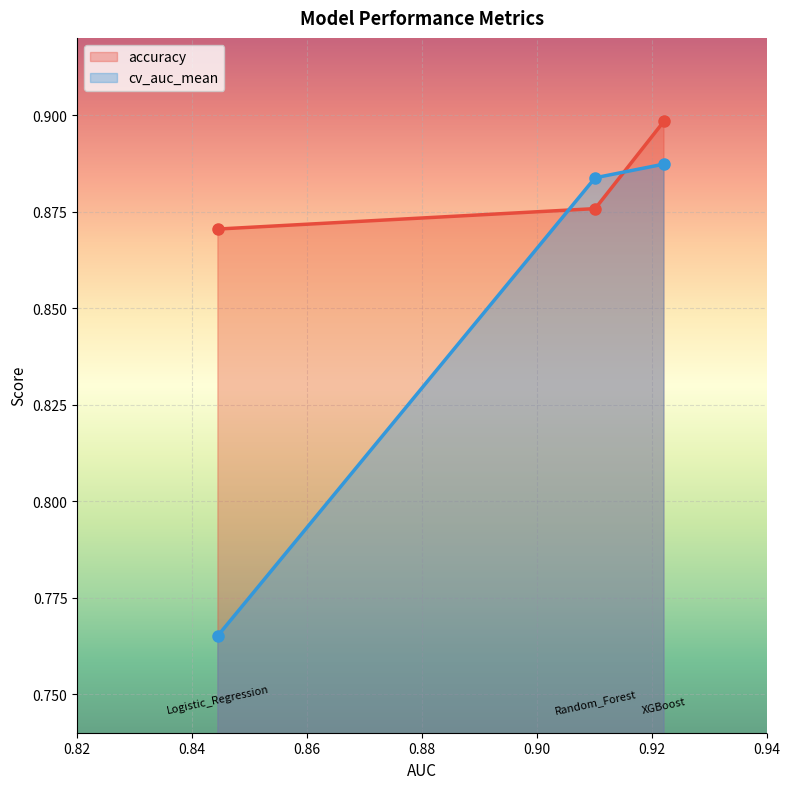

Which series has the largest range (max minus min)?

cv_auc_mean